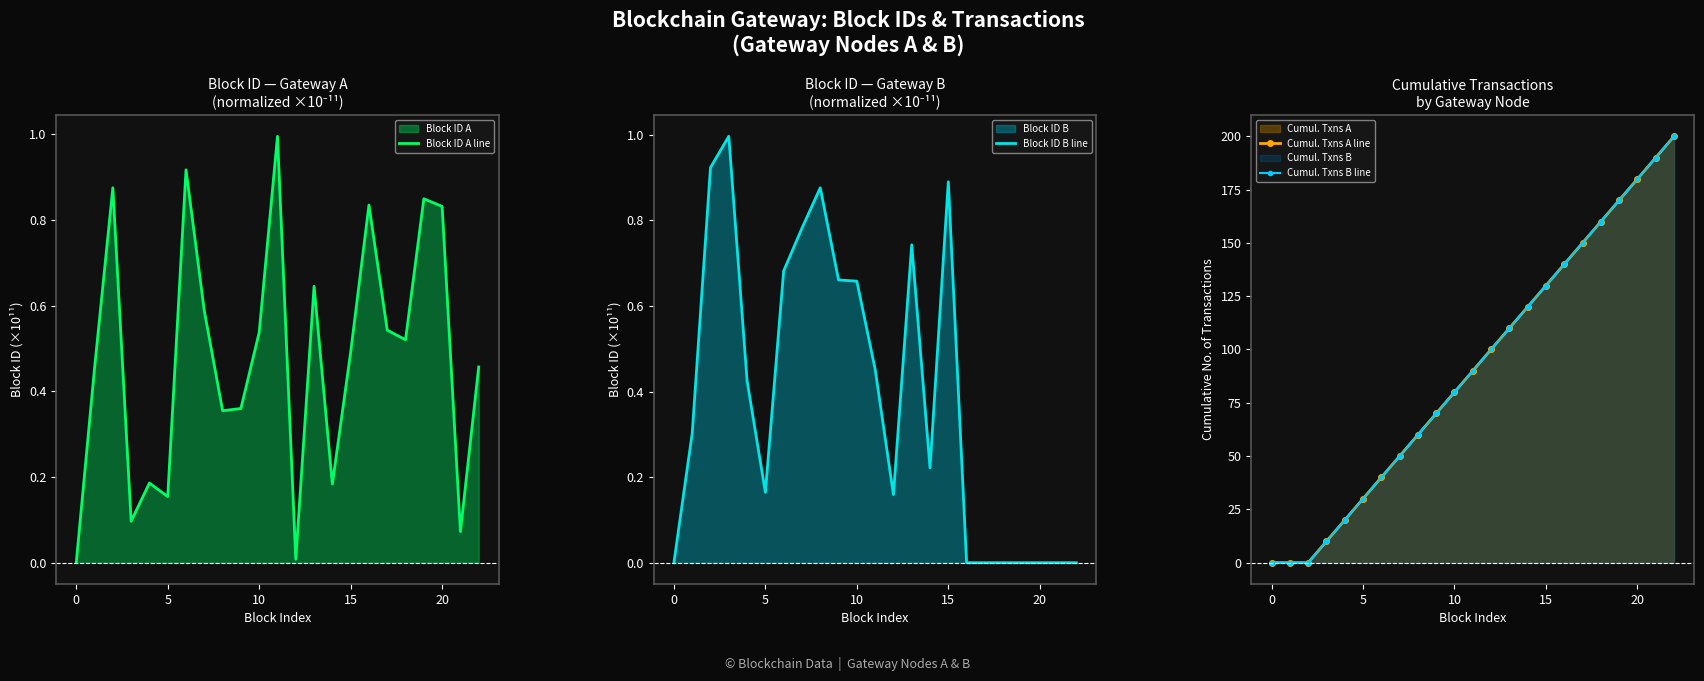

What is the difference between the maximum and minimum values in the Cumul. Txns B line series?

200.0